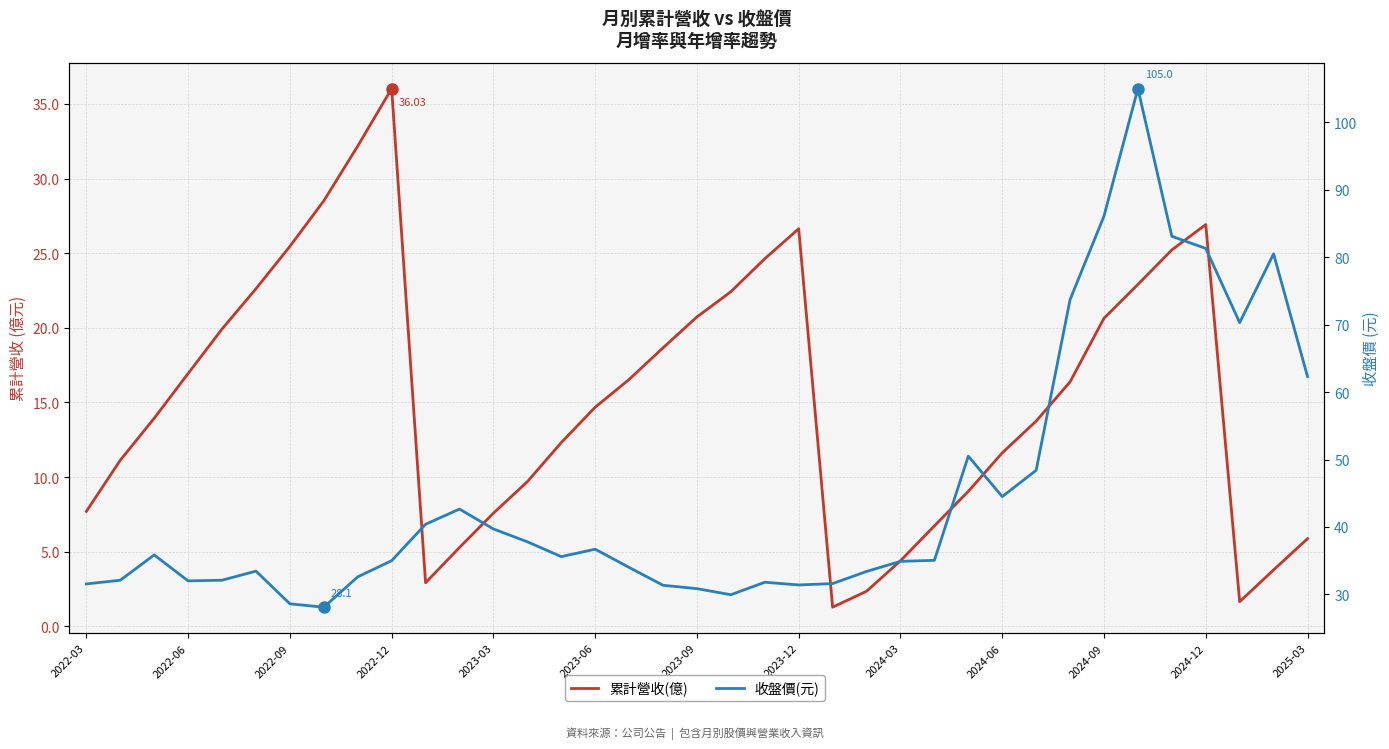

How many series are shown in this chart?

2